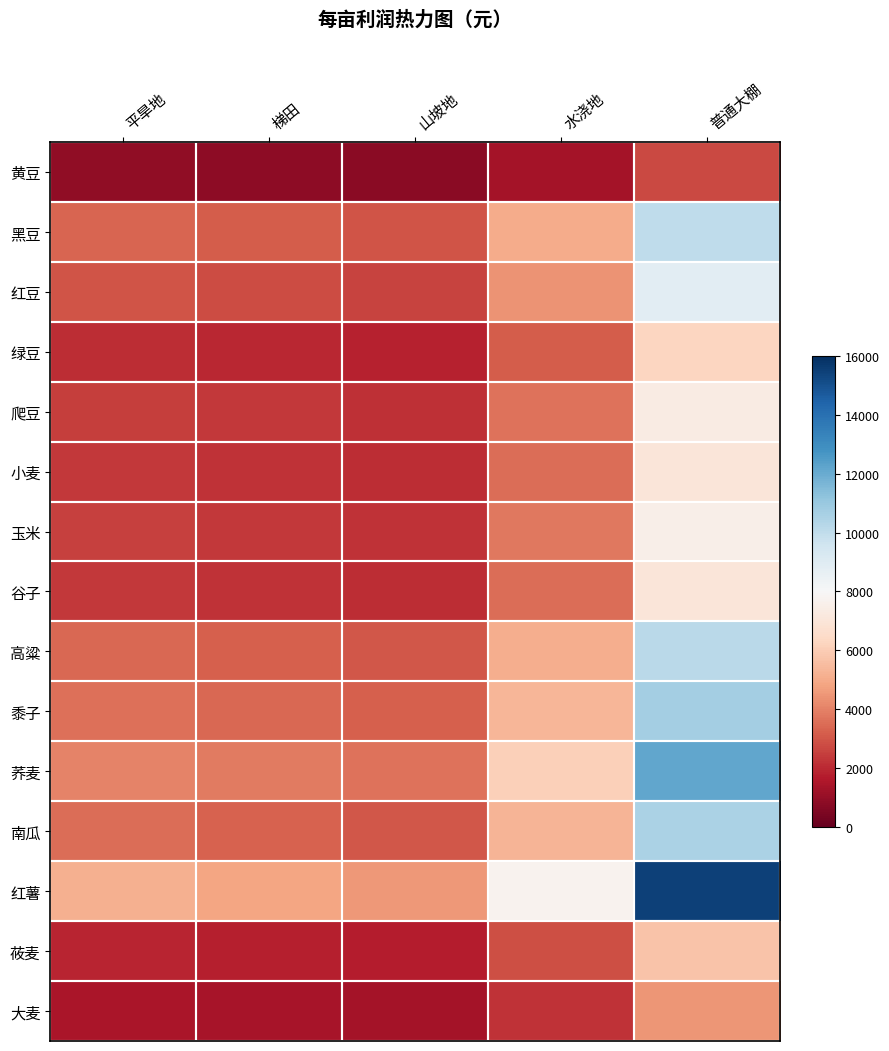

Which series changed the most between 平旱地 and 水浇地?

红薯